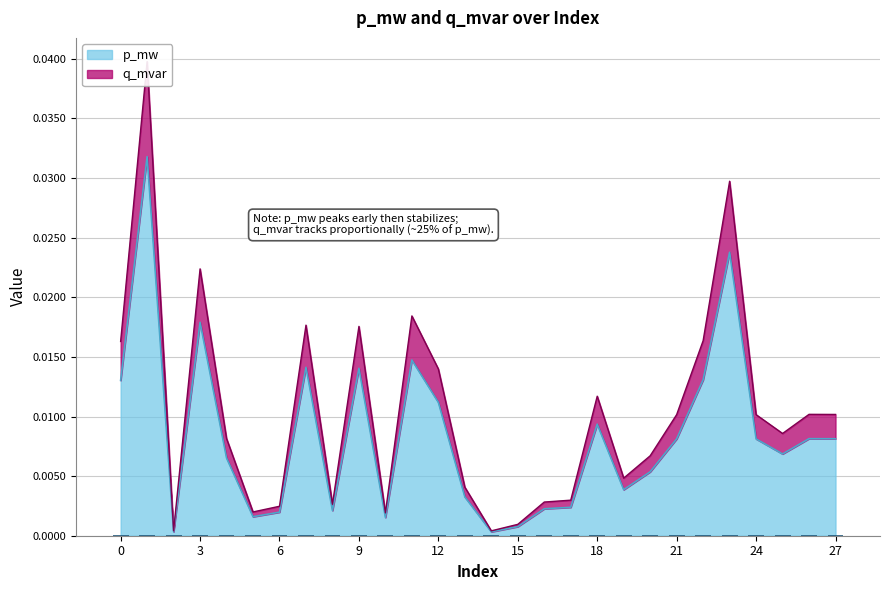

What is the sum of all p_mw values?

0.2